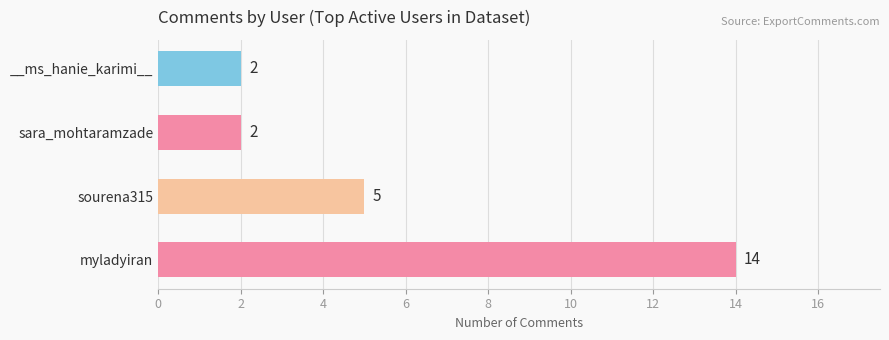

What is the average value?

6